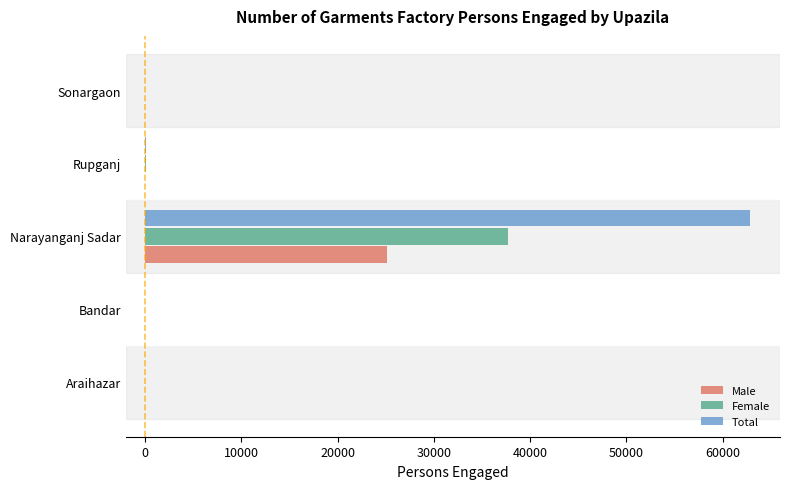

The Female series shows 0 at Araihazar. True or false?

True